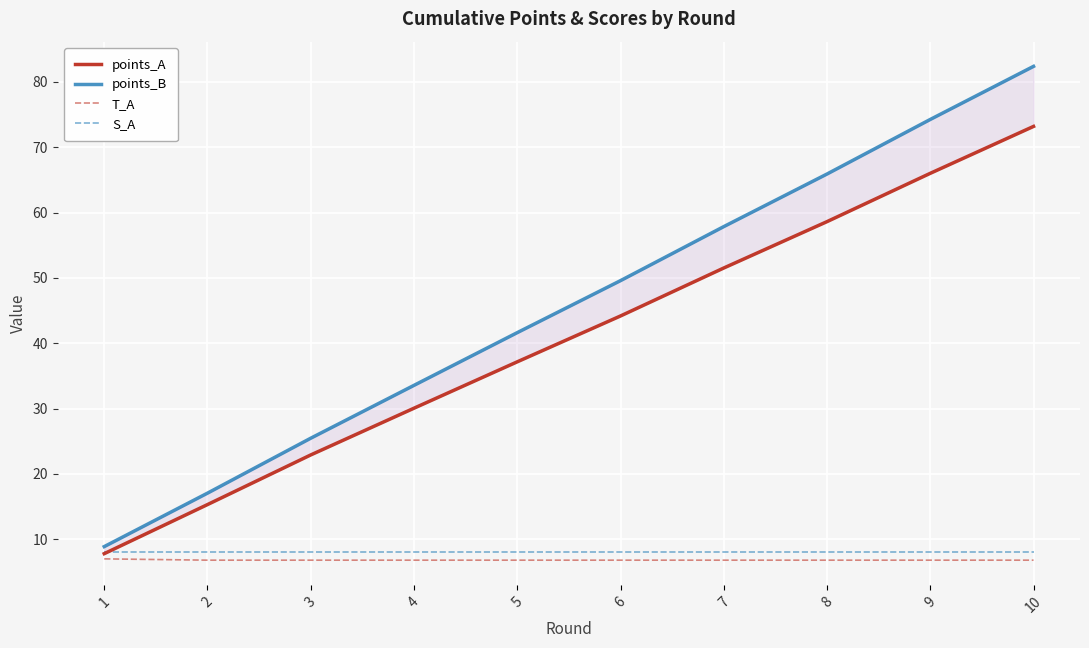

What is the difference between the points_A values at 6 and 1?

36.4